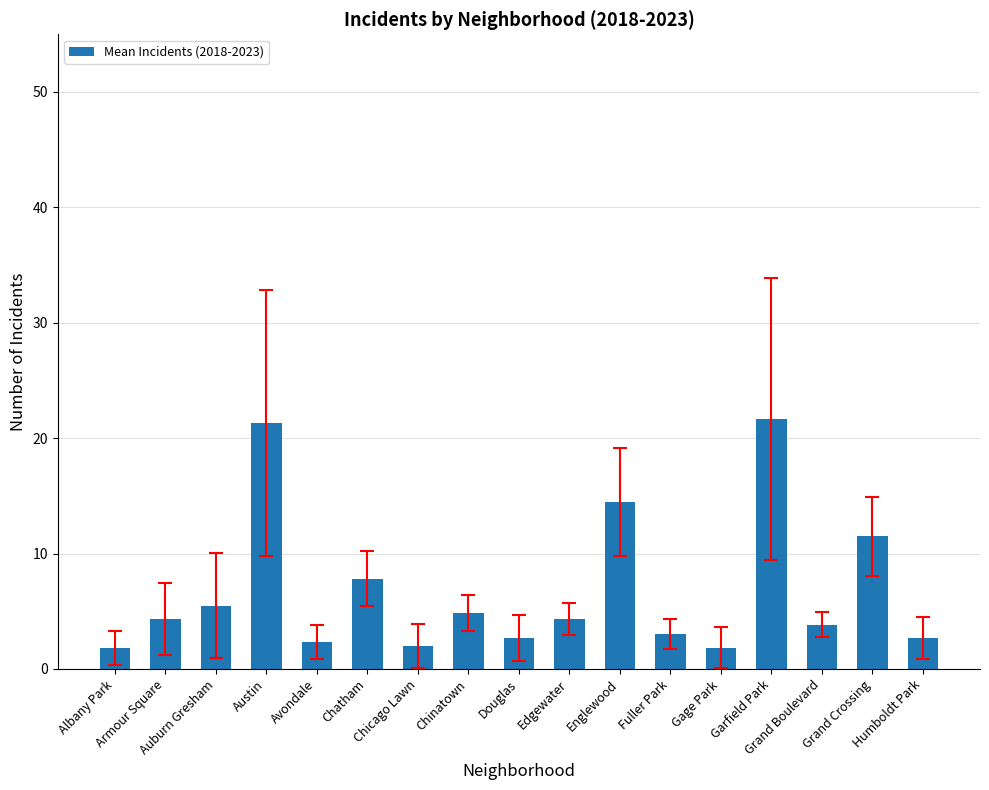

What is the difference between the second highest and second lowest values?

19.5